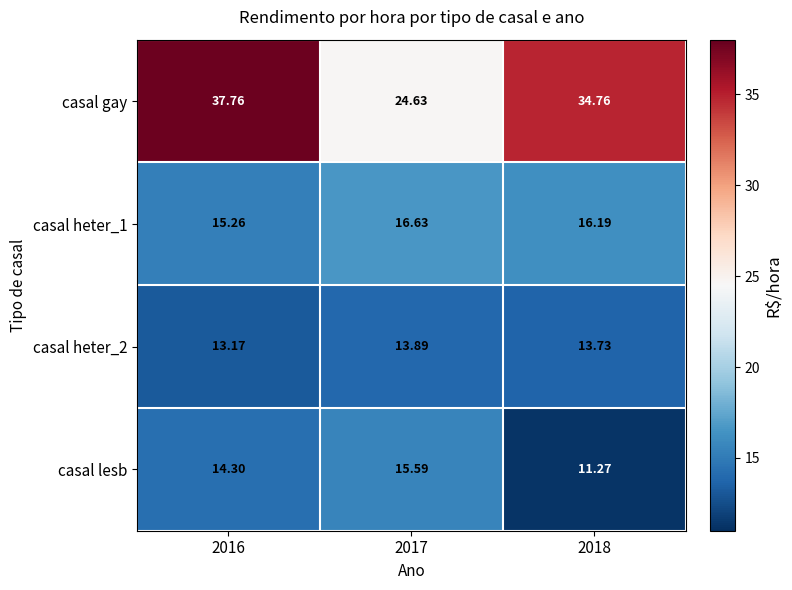

Between 2016 and 2017, which series saw the biggest shift?

casal gay